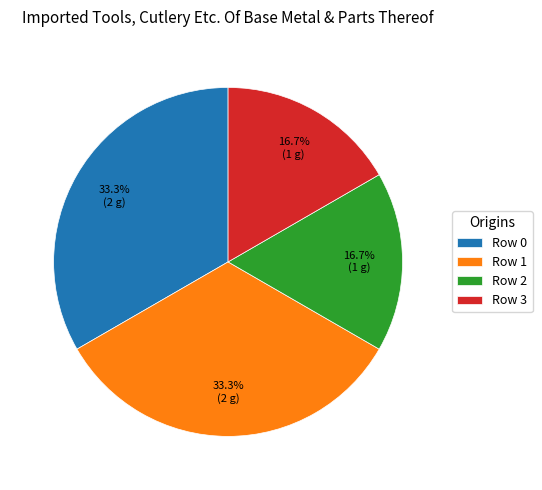

How many segments does this pie chart have?

4